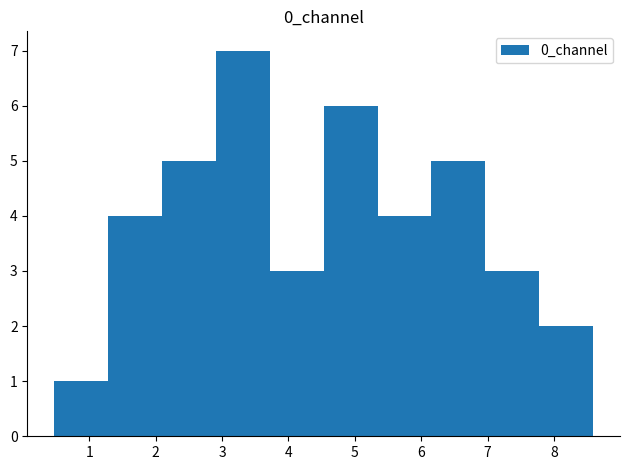

What is the height of the bar covering 2.1 to 2.9 on the x-axis? Neither the bar edges nor the heights are printed on the chart, so give them approximately, as read against the axes.

5